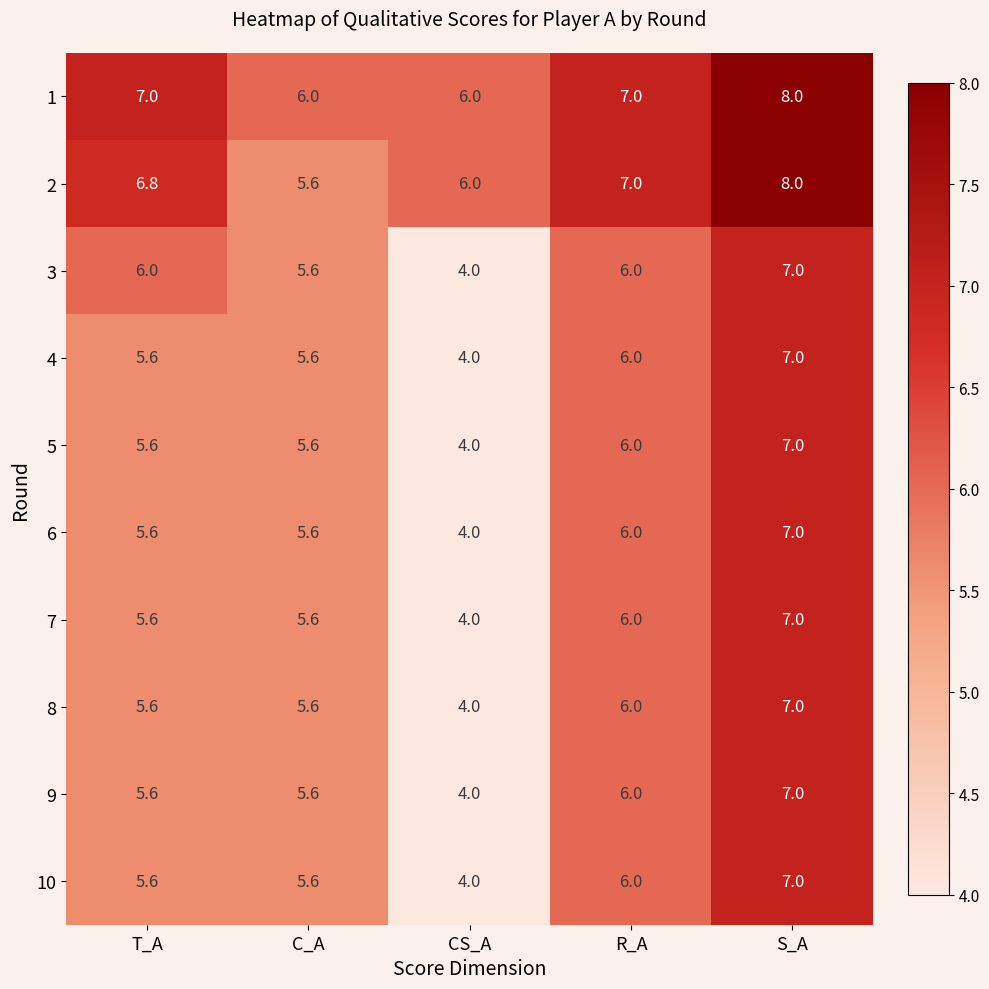

Read the 3 value at T_A.

6.0